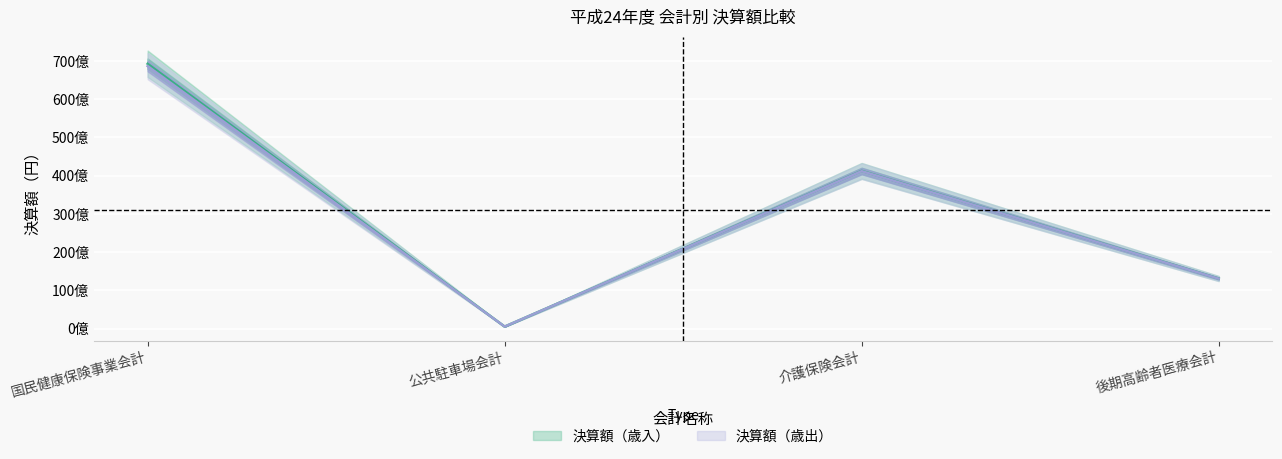

Does the chart display data point markers on the line(s)?

No